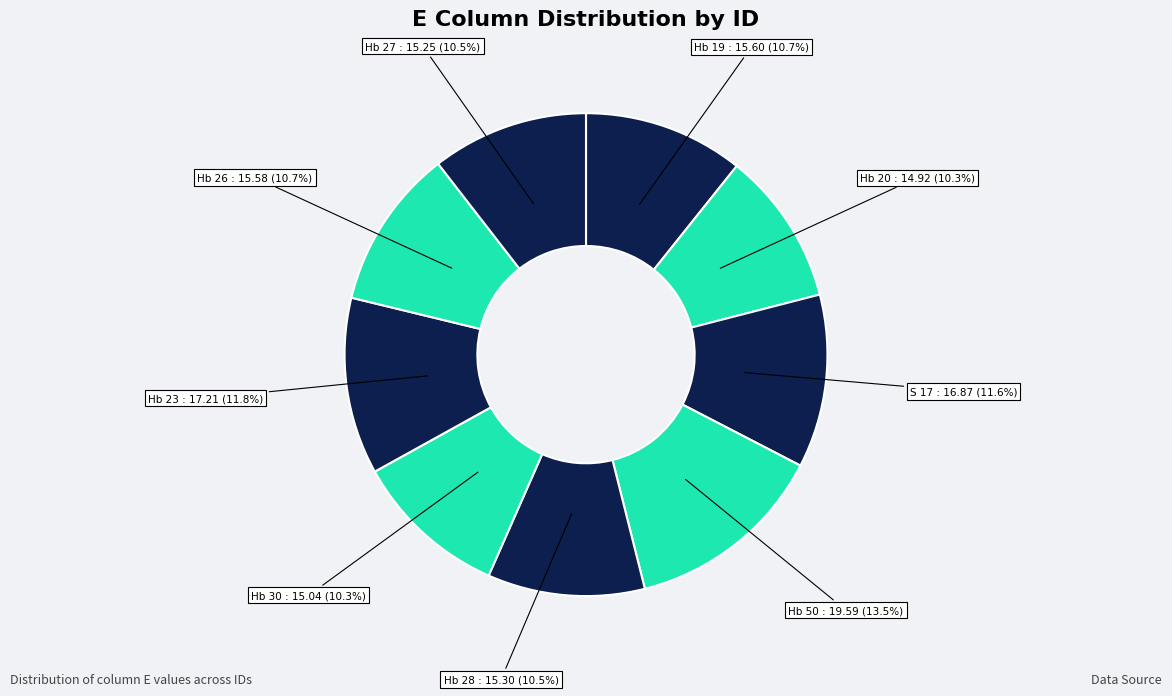

What is the largest slice in the pie chart?

Hb 50